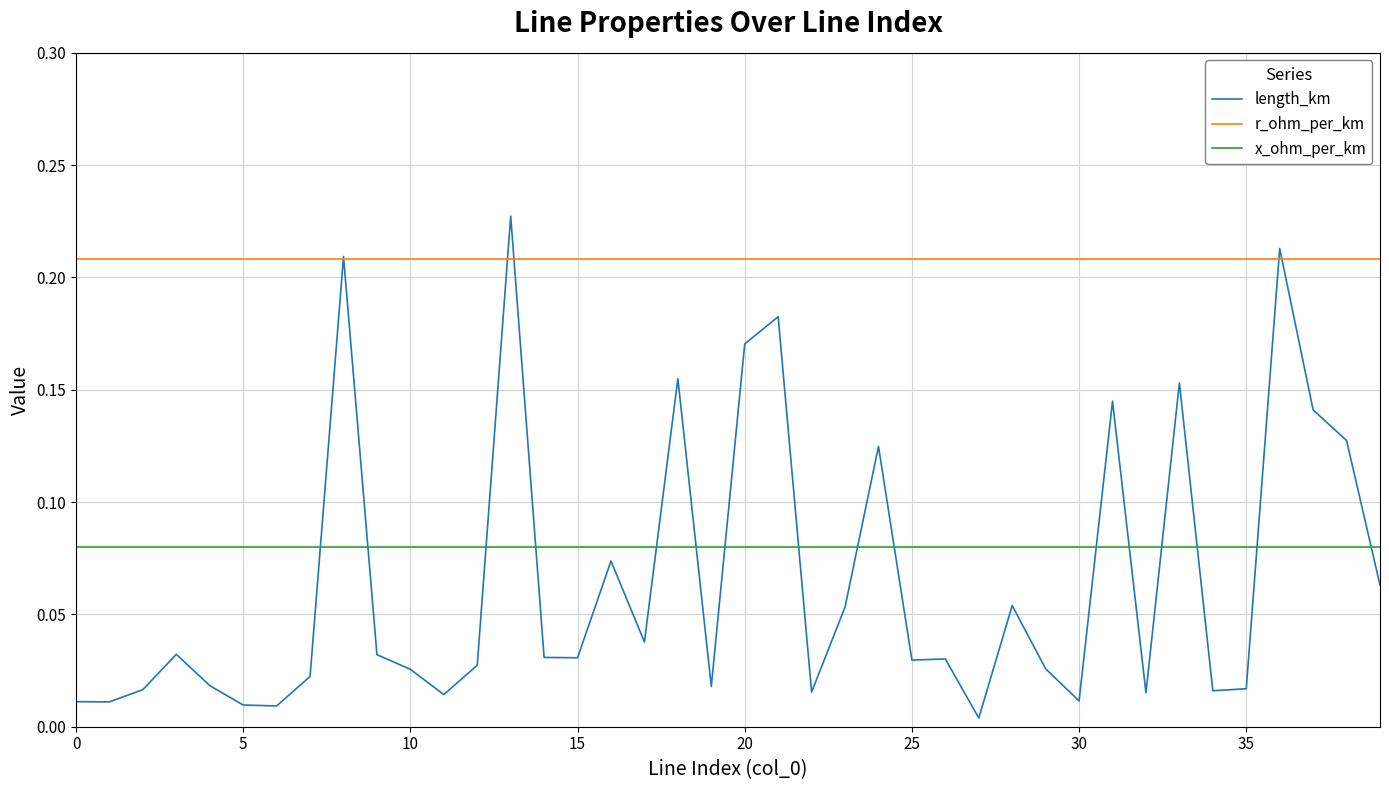

Which series ends up on top after the final intersection of length_km and r_ohm_per_km?

r_ohm_per_km